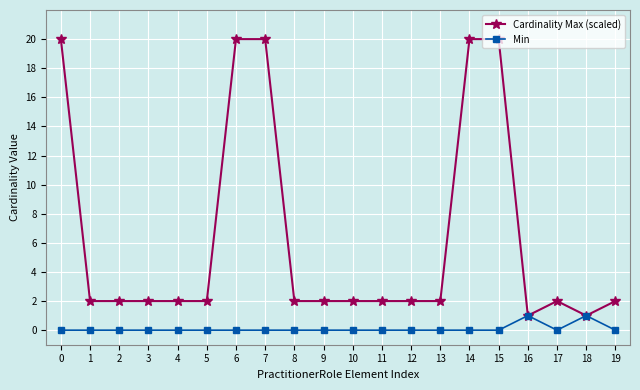

At 6, list the series in order from largest to smallest.

Cardinality Max (scaled), Min